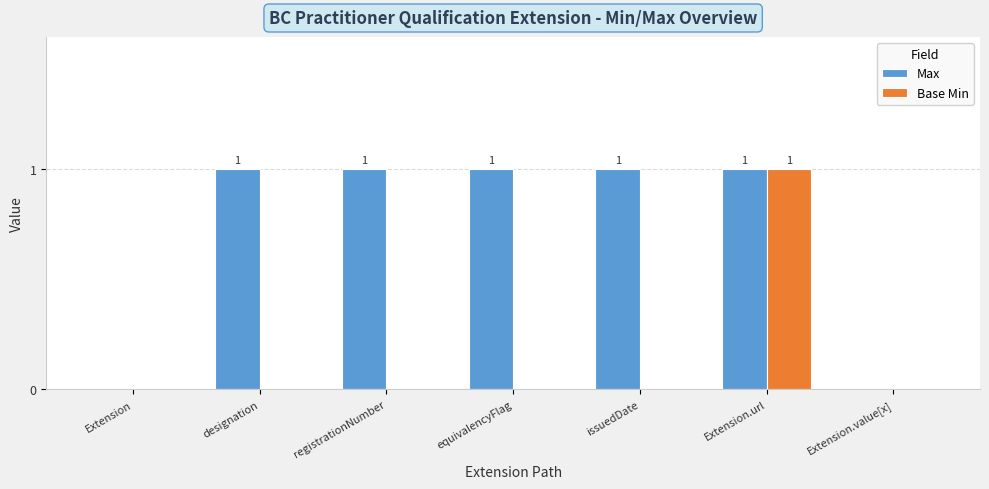

Between Extension and issuedDate, which series saw the biggest shift?

Max